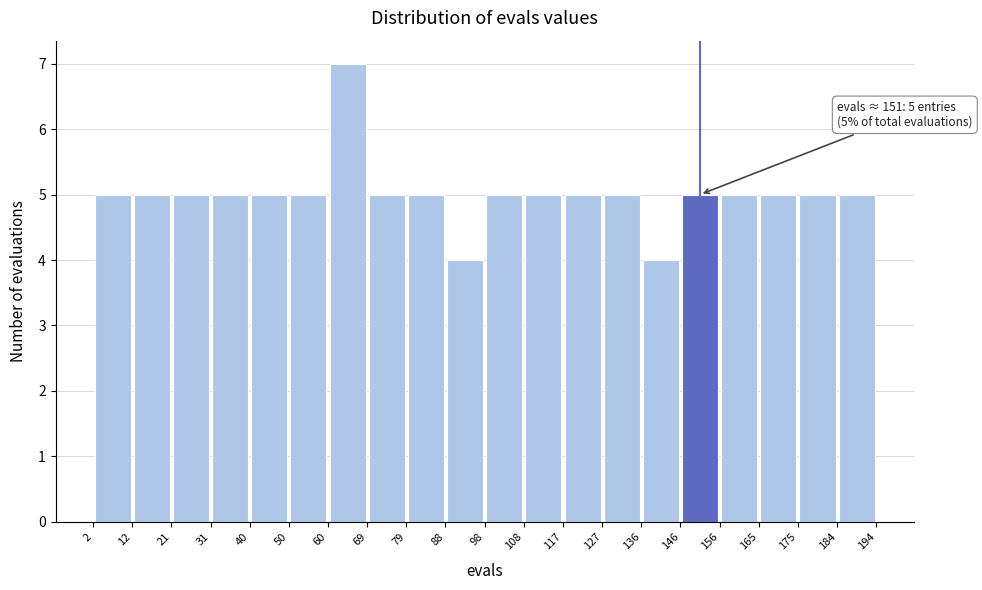

Which range on the x-axis has the tallest bar?

60 to 69